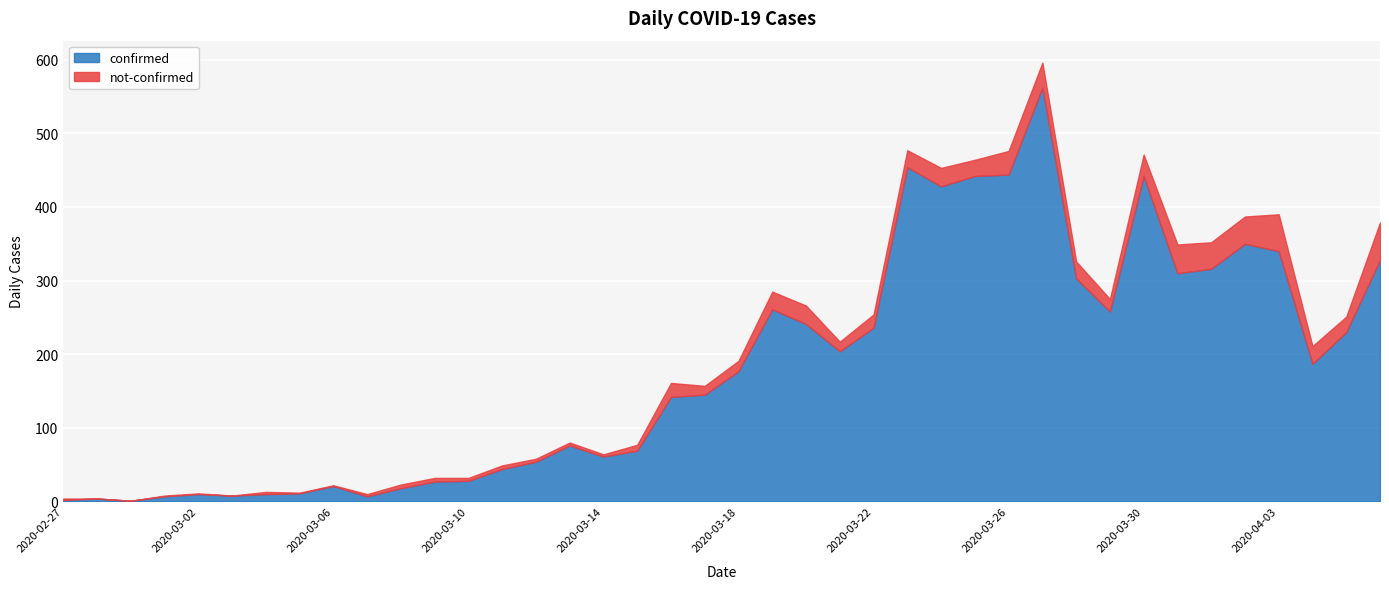

Rank the series by their average value, from highest to lowest.

confirmed, not-confirmed